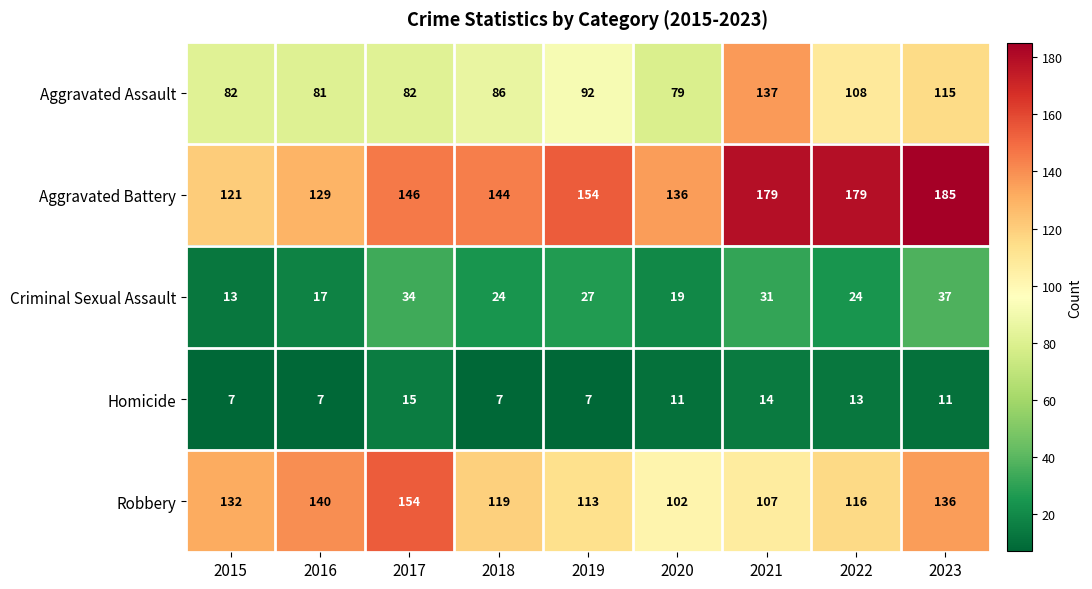

List the series in order of their peak value, lowest first.

Homicide, Criminal Sexual Assault, Aggravated Assault, Robbery, Aggravated Battery